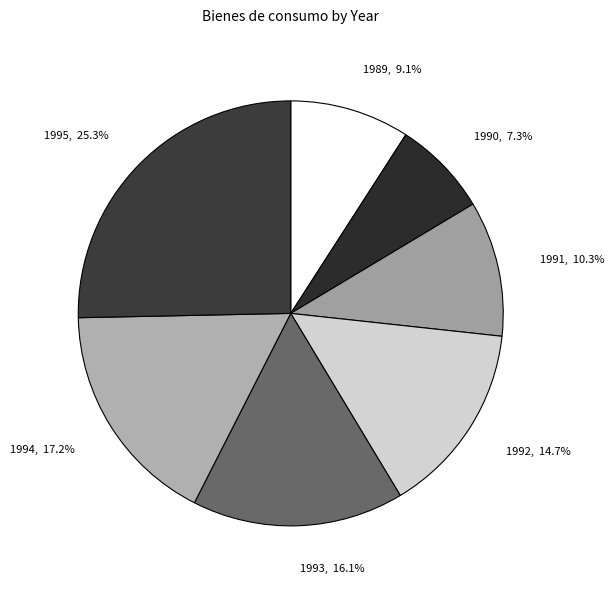

How many segments does this pie chart have?

7